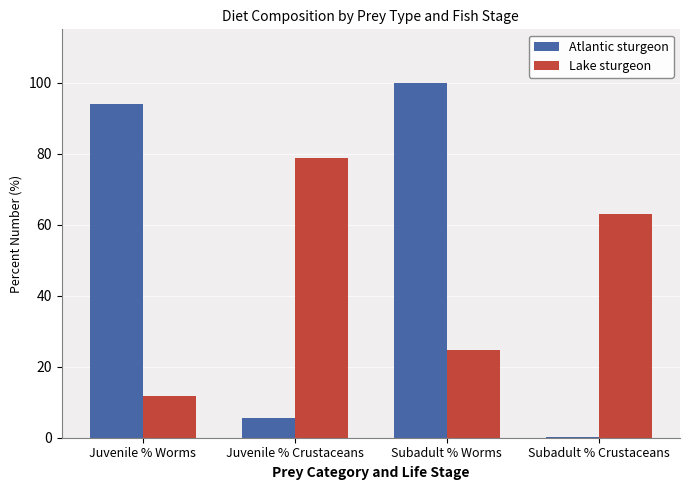

Count the number of data series in this chart.

2